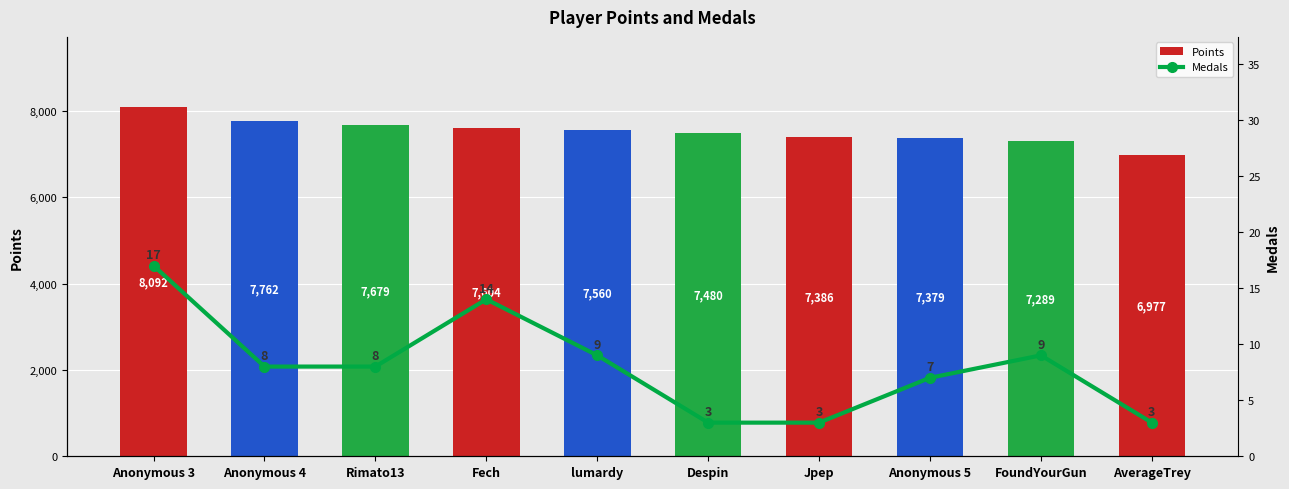

Reading left to right, what are all the values shown in this chart?

Points: Anonymous 3=8092	Anonymous 4=7762	Rimato13=7679	Fech=7604	lumardy=7560	Despin=7480	Jpep=7386	Anonymous 5=7379	FoundYourGun=7289	AverageTrey=6977
Medals: Anonymous 3=17	Anonymous 4=8	Rimato13=8	Fech=14	lumardy=9	Despin=3	Jpep=3	Anonymous 5=7	FoundYourGun=9	AverageTrey=3